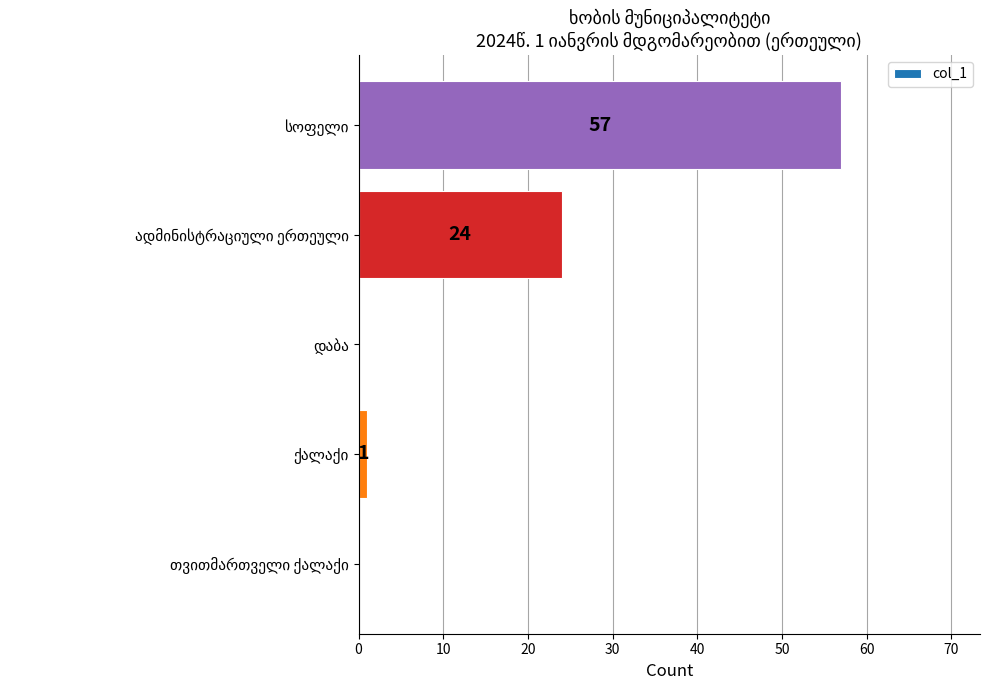

What is the maximum value shown in the chart?

57